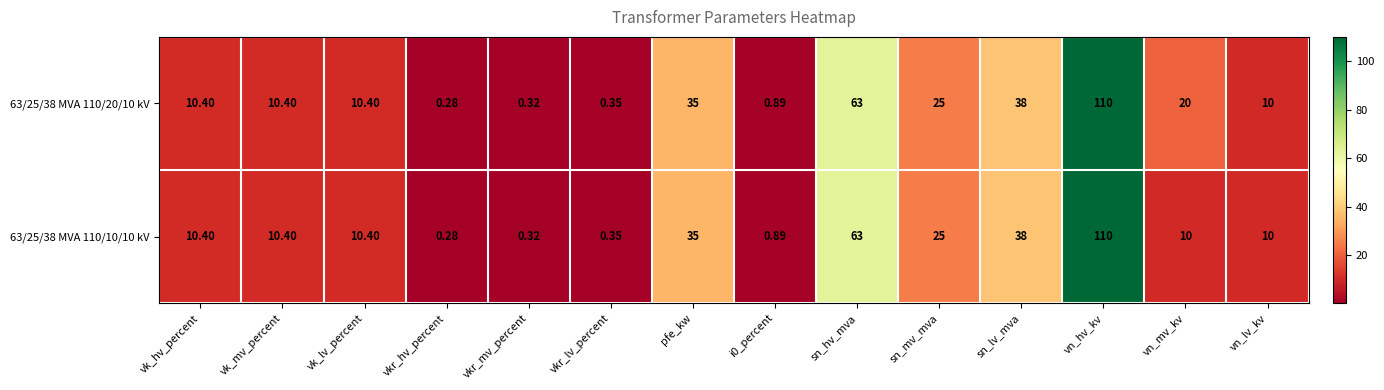

Which label corresponds to the smallest value in the chart?

vkr_hv_percent